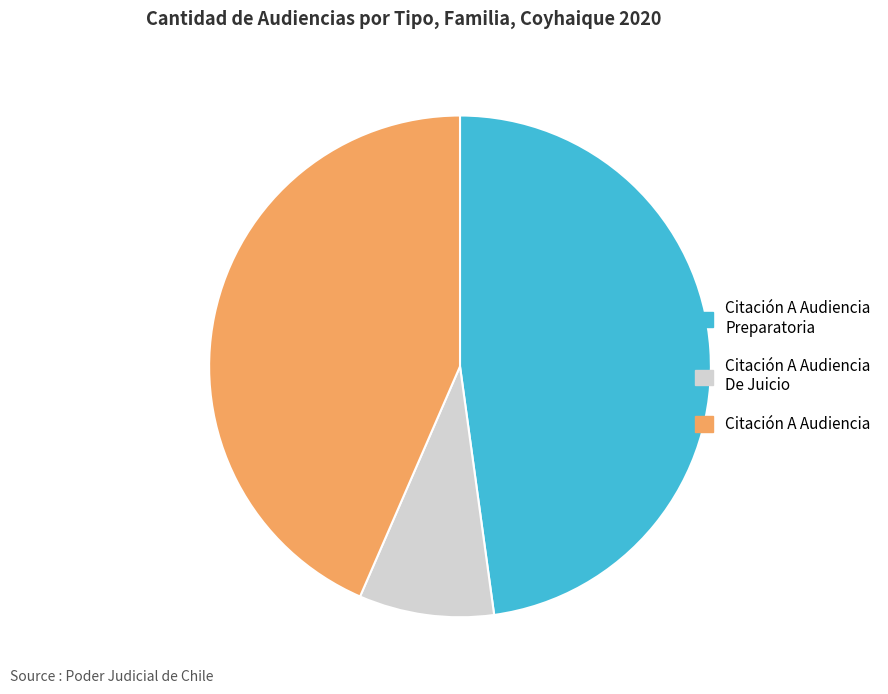

Which slice is the smallest?

Citación A Audiencia De Juicio